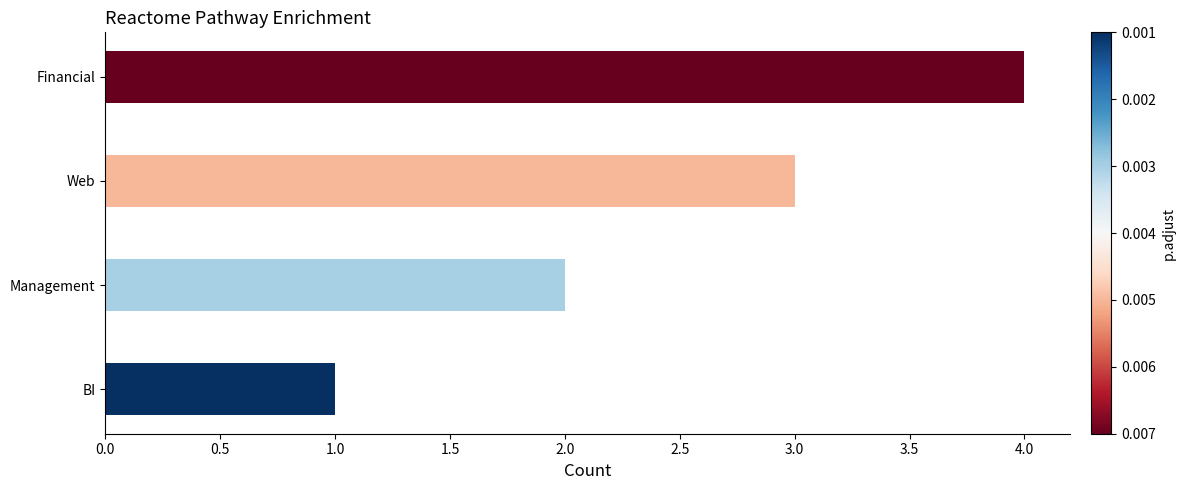

What is the change in value from BI to Management?

+1